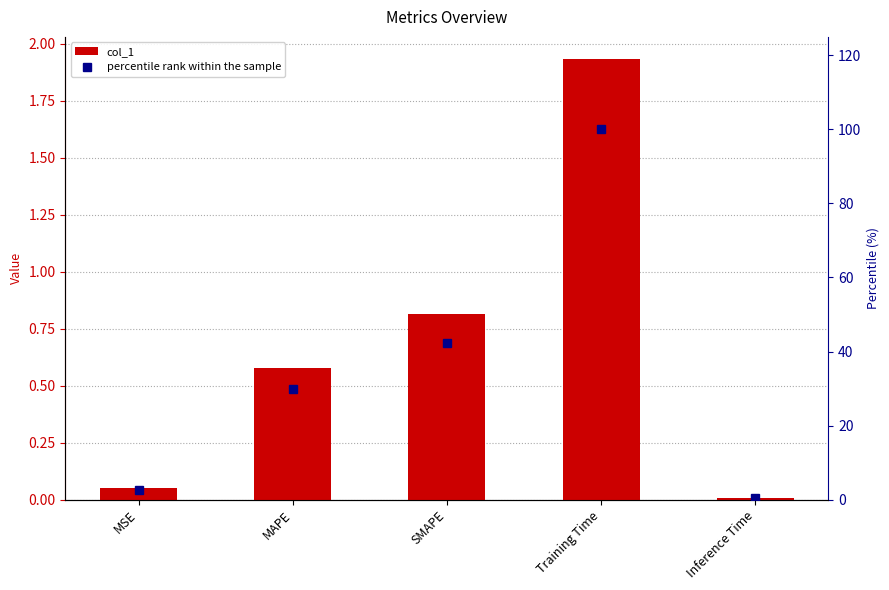

Rank the series at MSE from highest to lowest value.

percentile rank within the sample, col_1